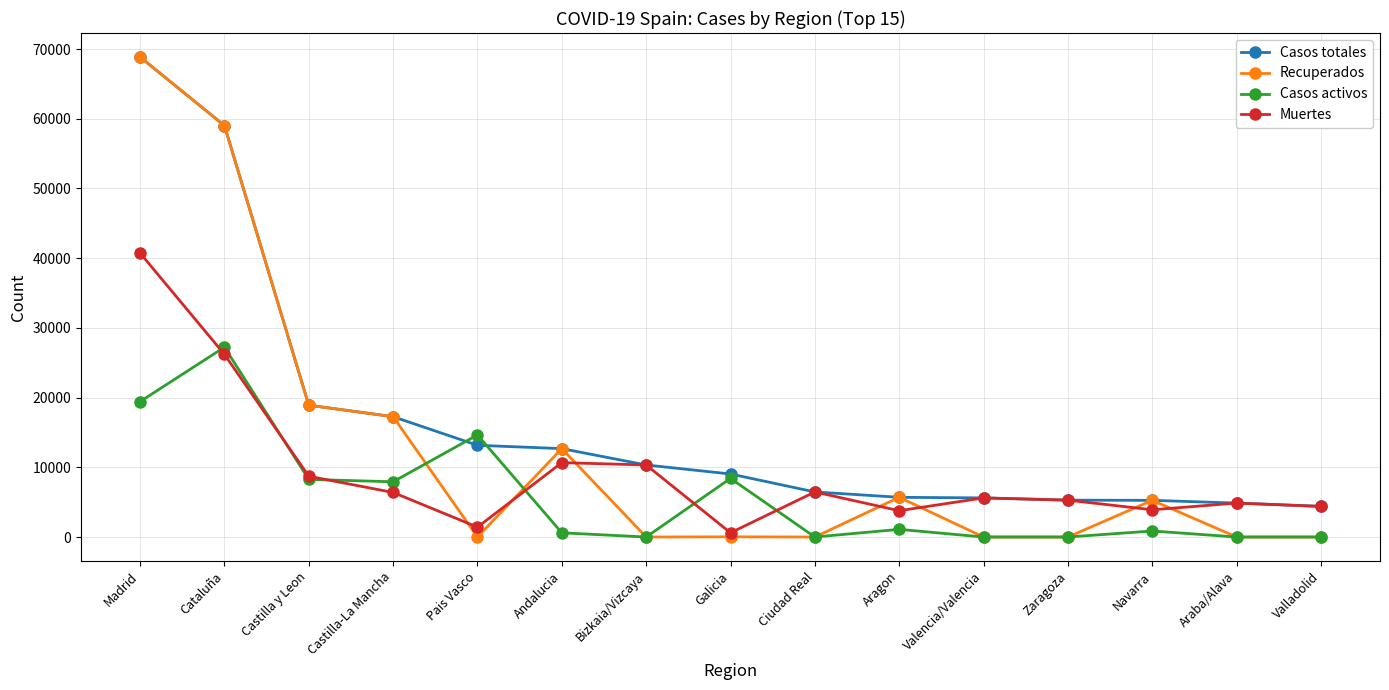

Where does the Muertes series first go above 5609?

Madrid